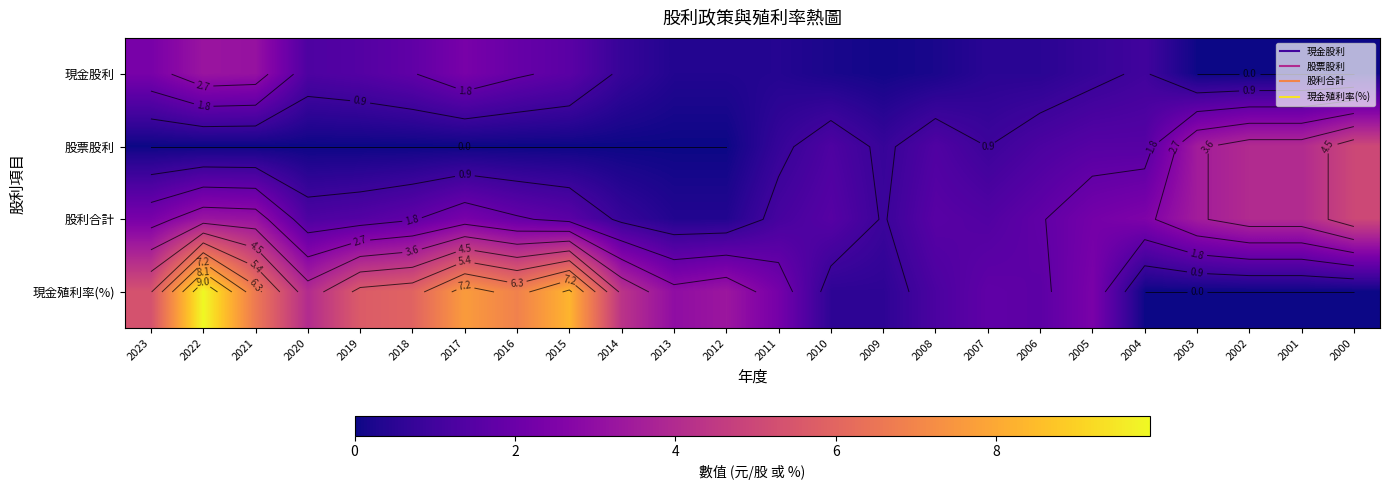

At which category is the sum across all series the highest?

2022